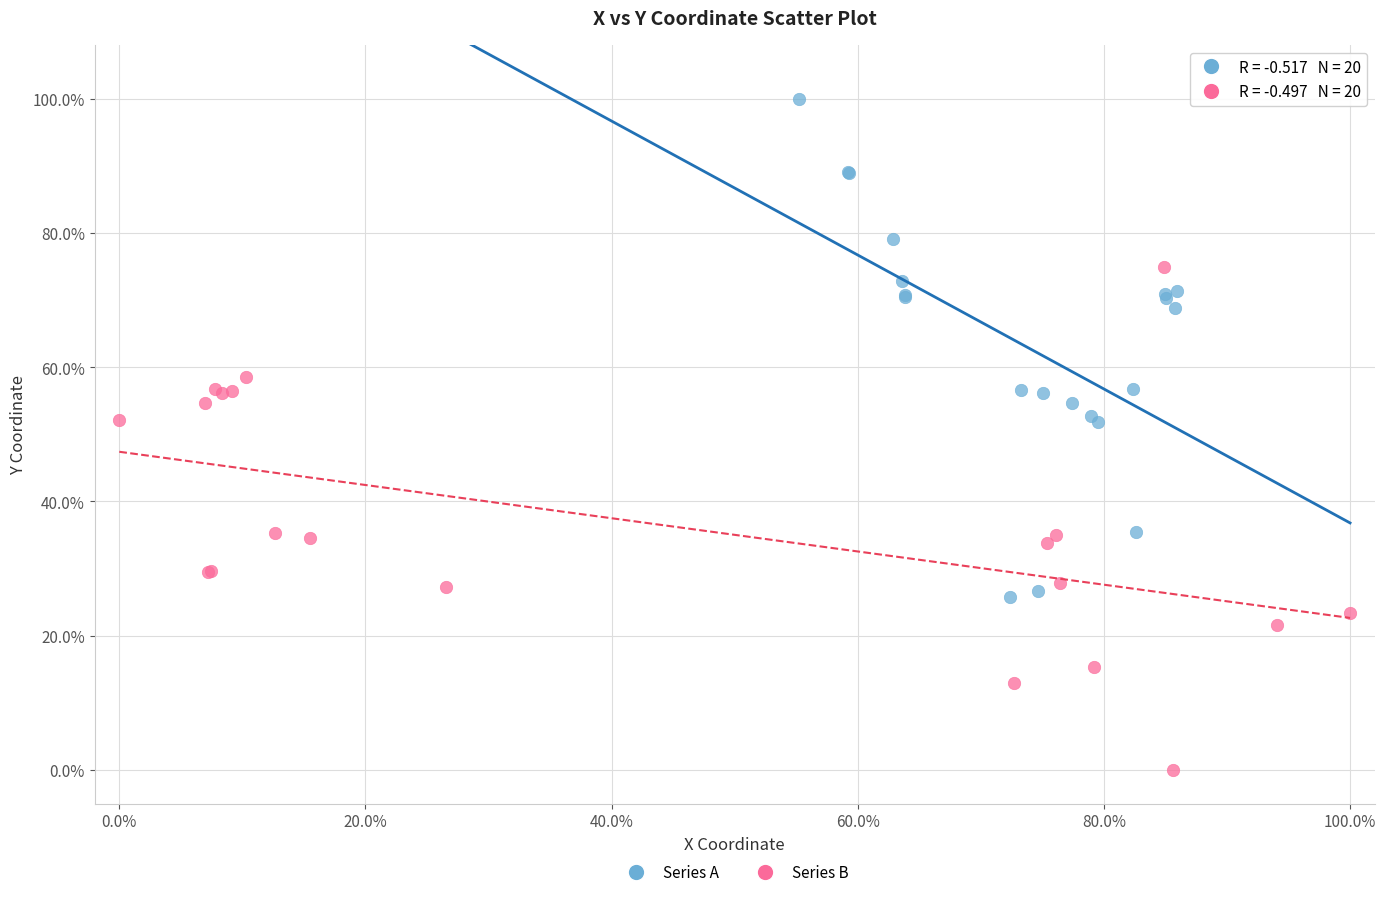

Which series reaches the maximum Y coordinate?

Series A